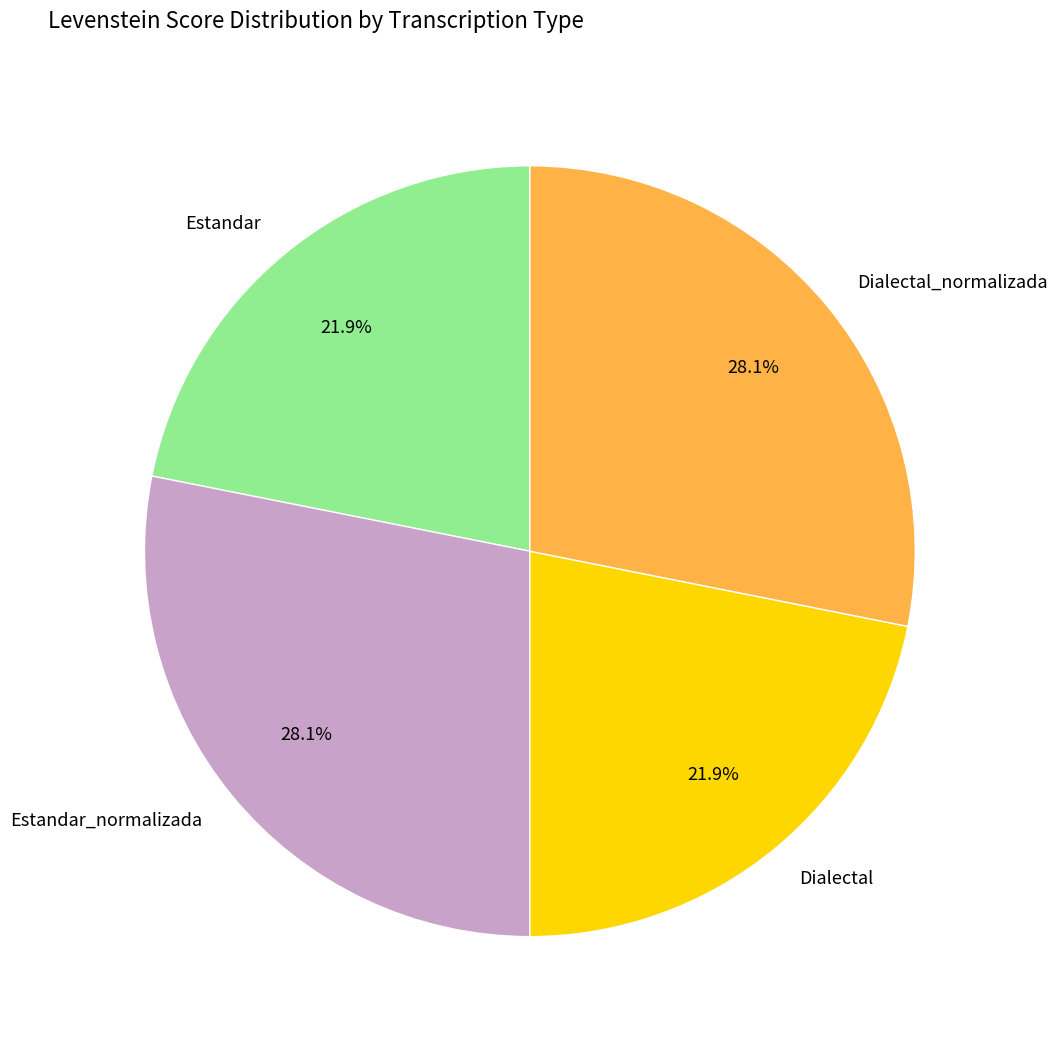

The Dialectal slice represents 13% of the pie. True or false?

False